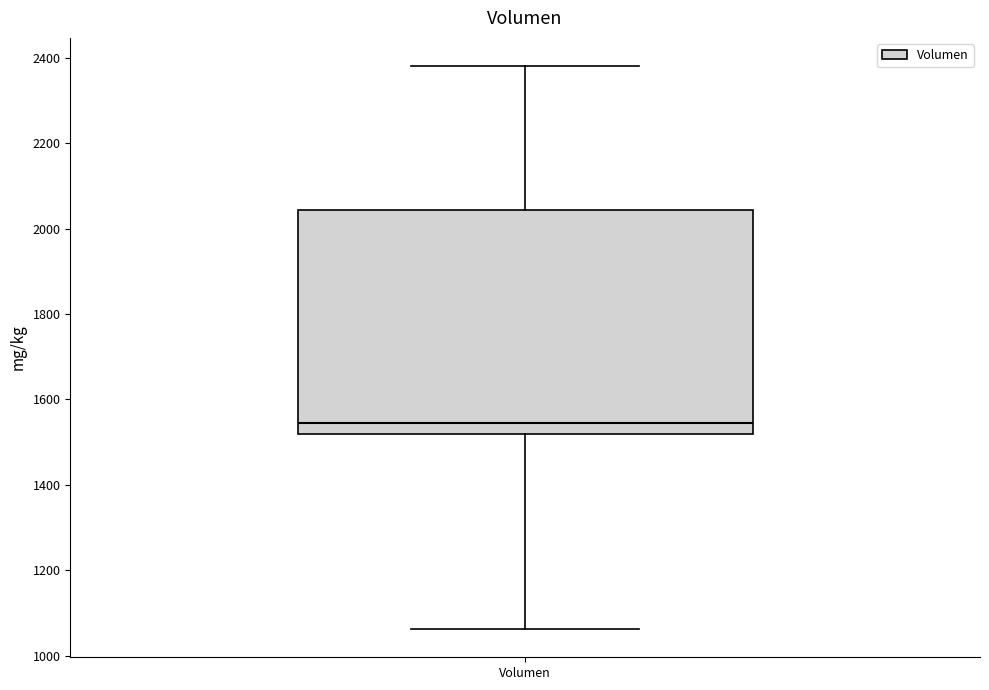

Where does the upper whisker of the box for Volumen end on the y-axis? The values are not printed on the chart, so give them approximately, as read against the axis.

2380